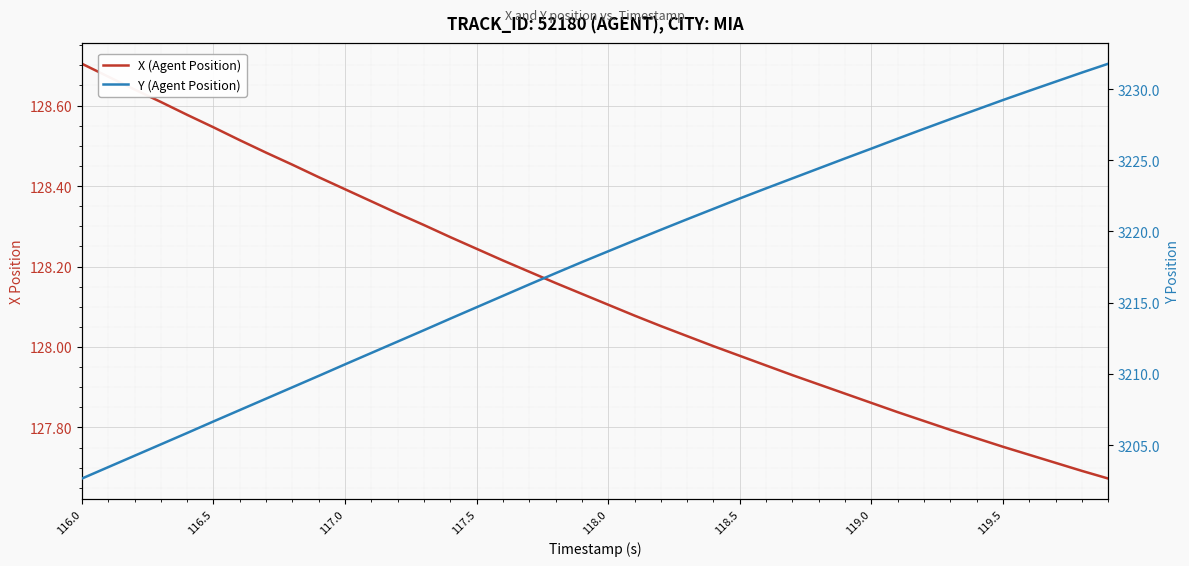

True or false: X (Agent Position) and Y (Agent Position) cross at least once.

False